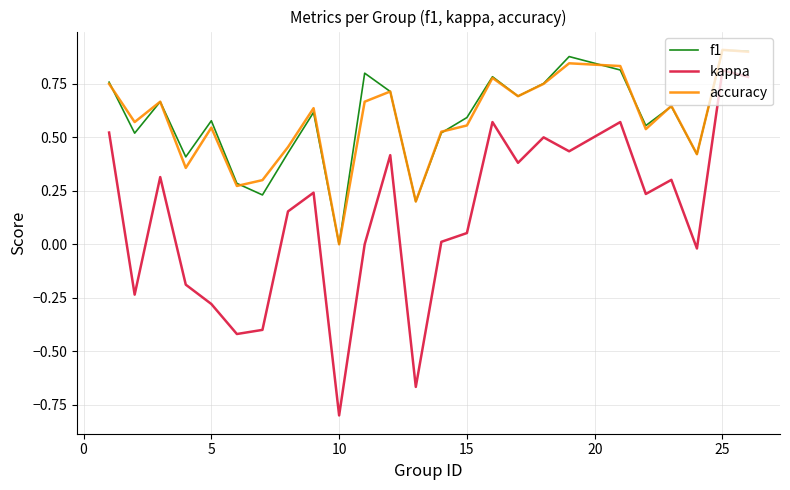

True or false: accuracy and kappa cross at least once.

False